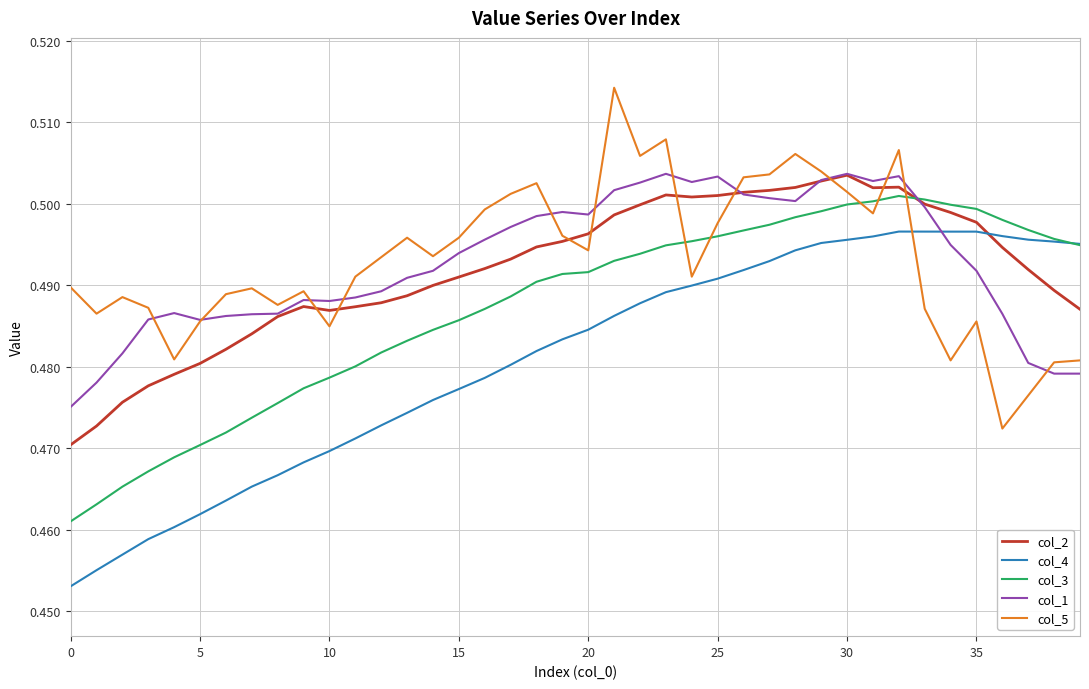

Which series ends up on top after the final intersection of col_1 and col_3?

col_3